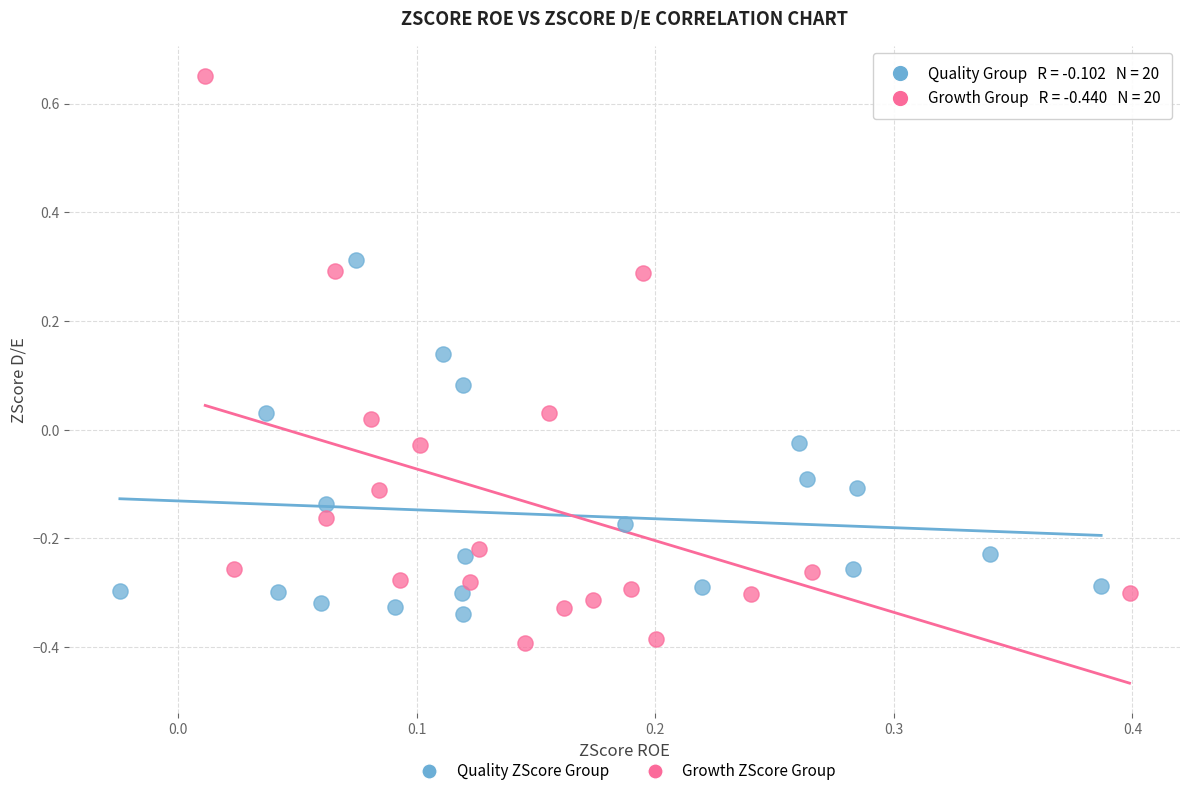

Which series reaches the minimum Y coordinate?

Growth ZScore Group